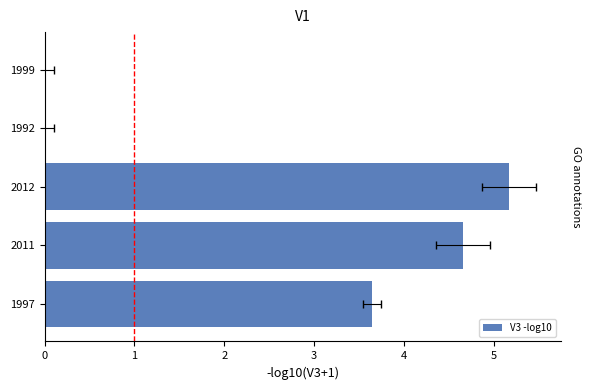

What is the value of the 1st bar from the left?

3.6